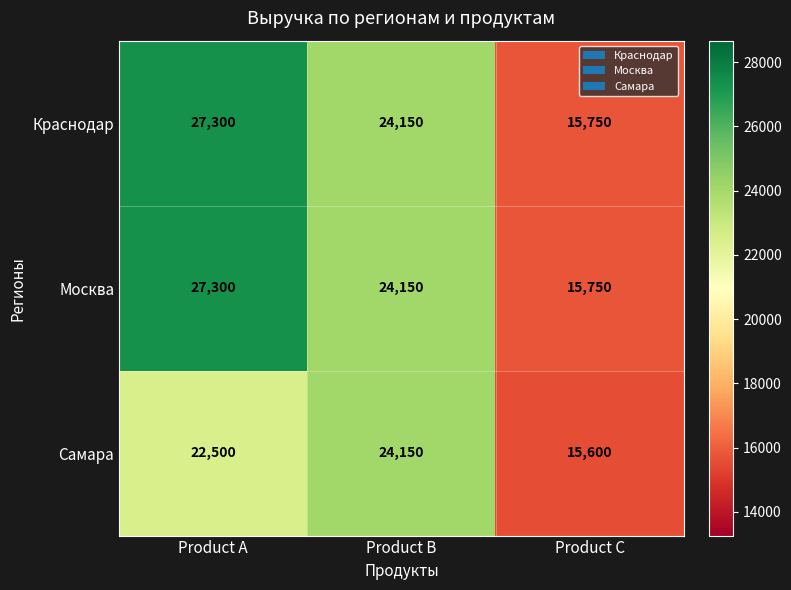

What is the total value across all series at Product C?

47100